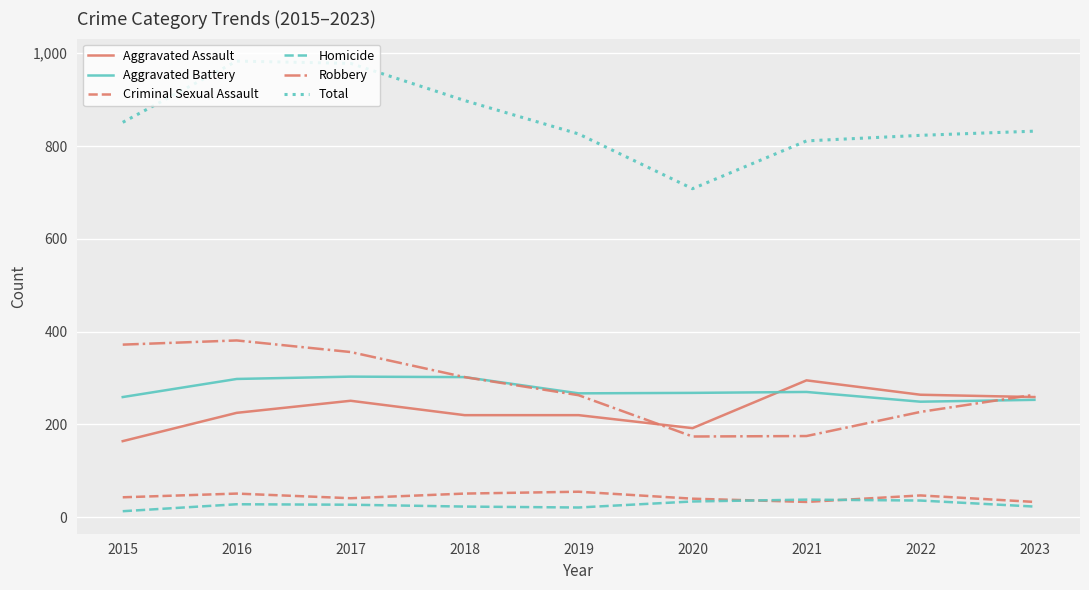

Which series changed the most between 2017 and 2019?

Total